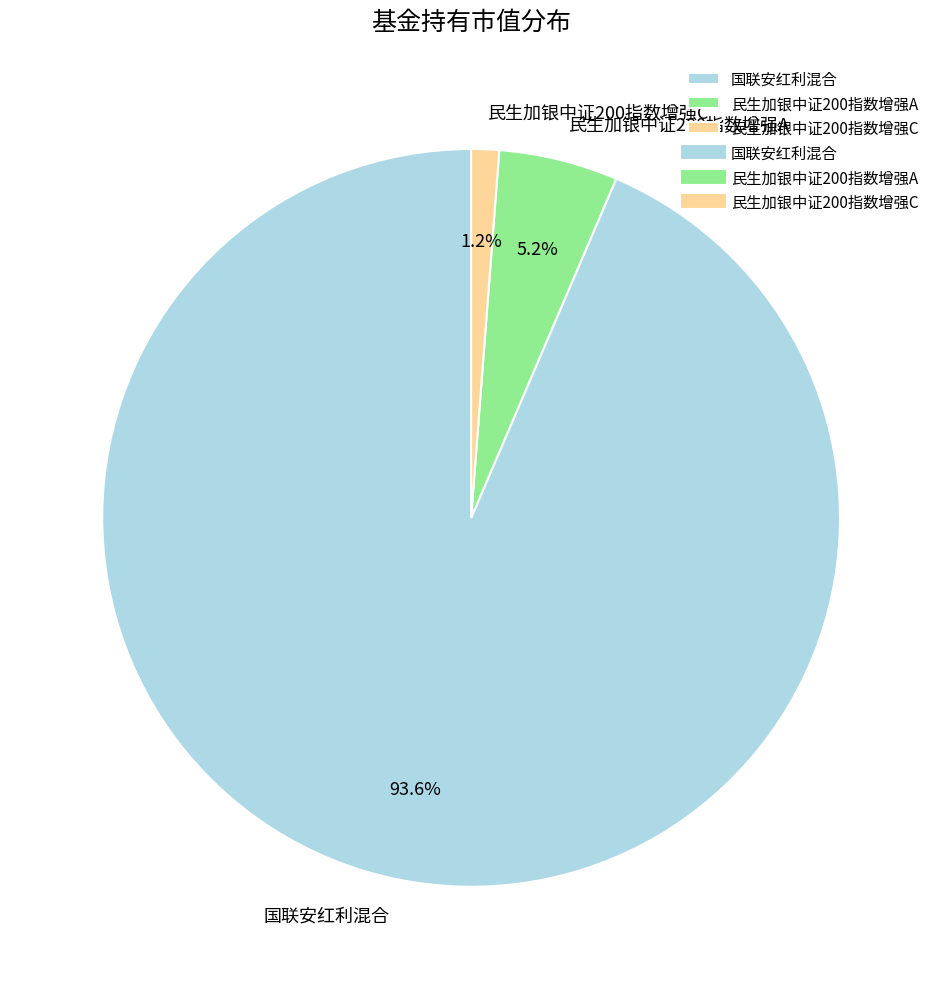

What is the largest slice in the pie chart?

国联安红利混合